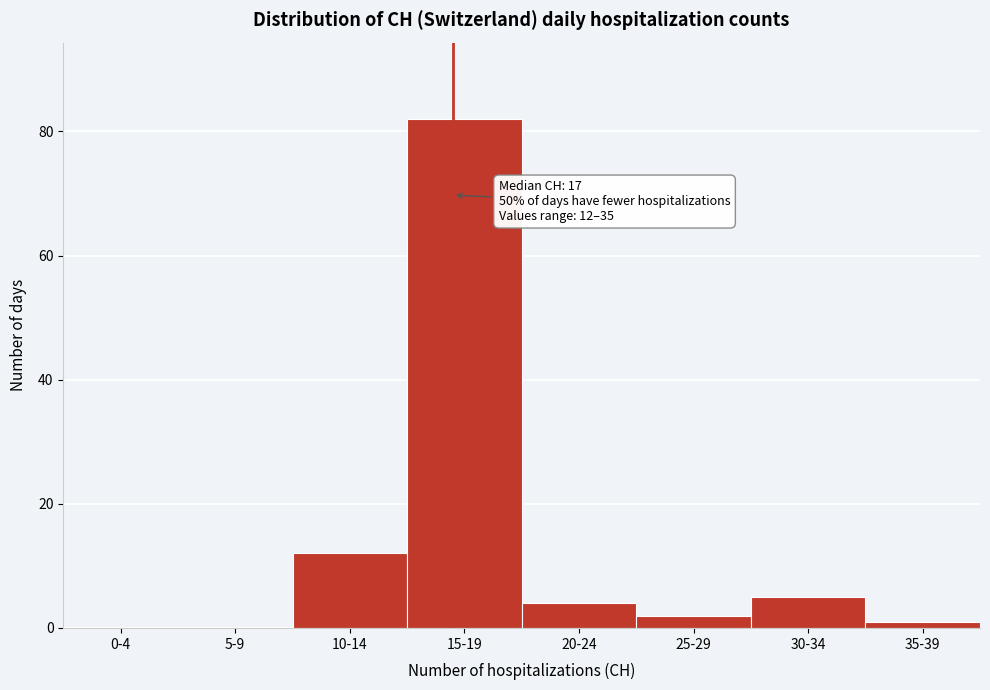

What is the sum of all values?

106